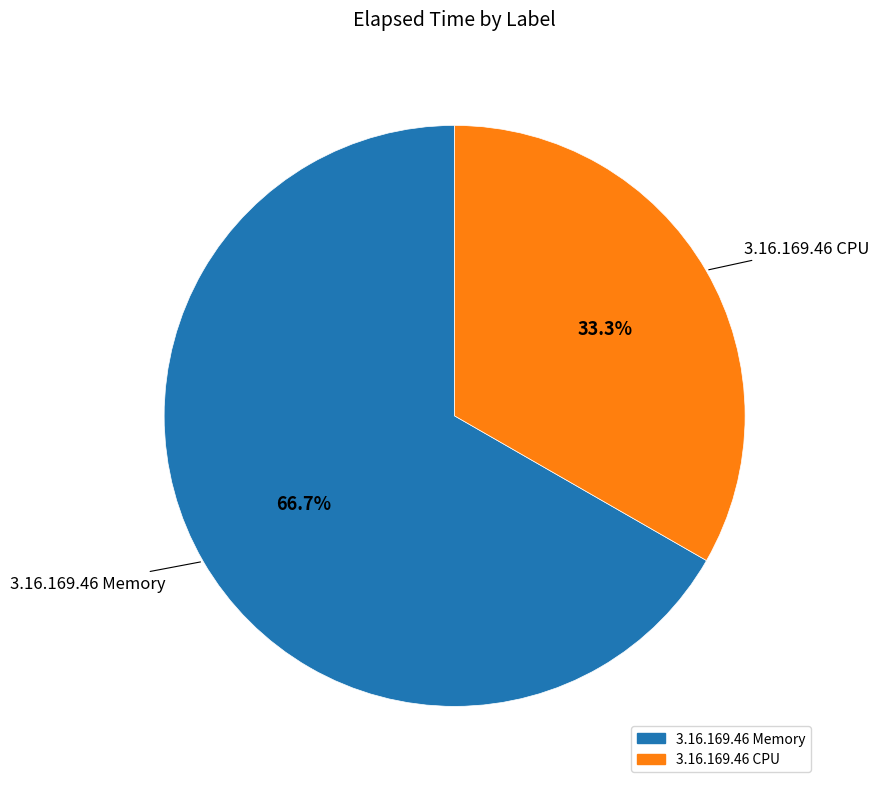

How many segments does this pie chart have?

2